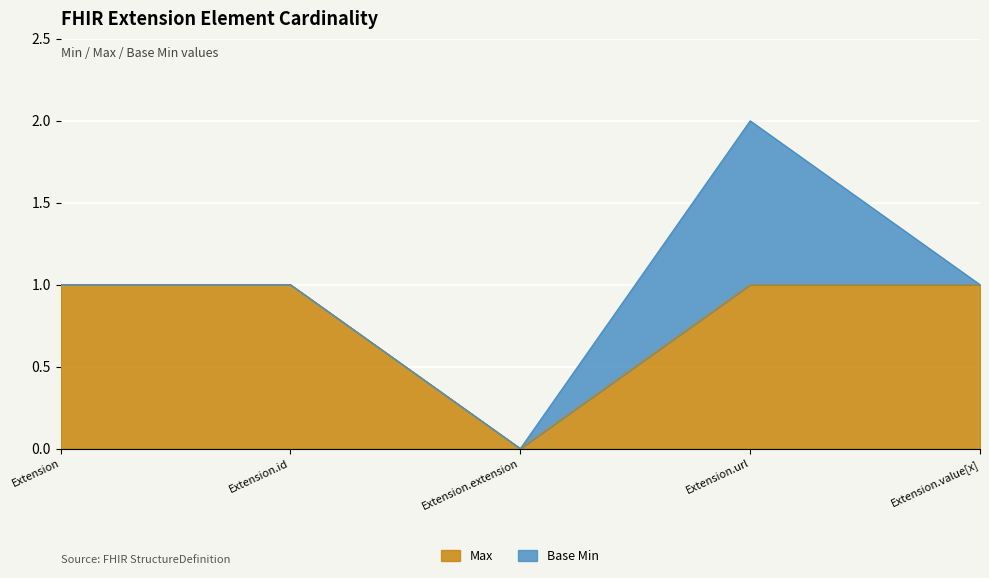

Which category has the lowest value across all series?

Extension.extension